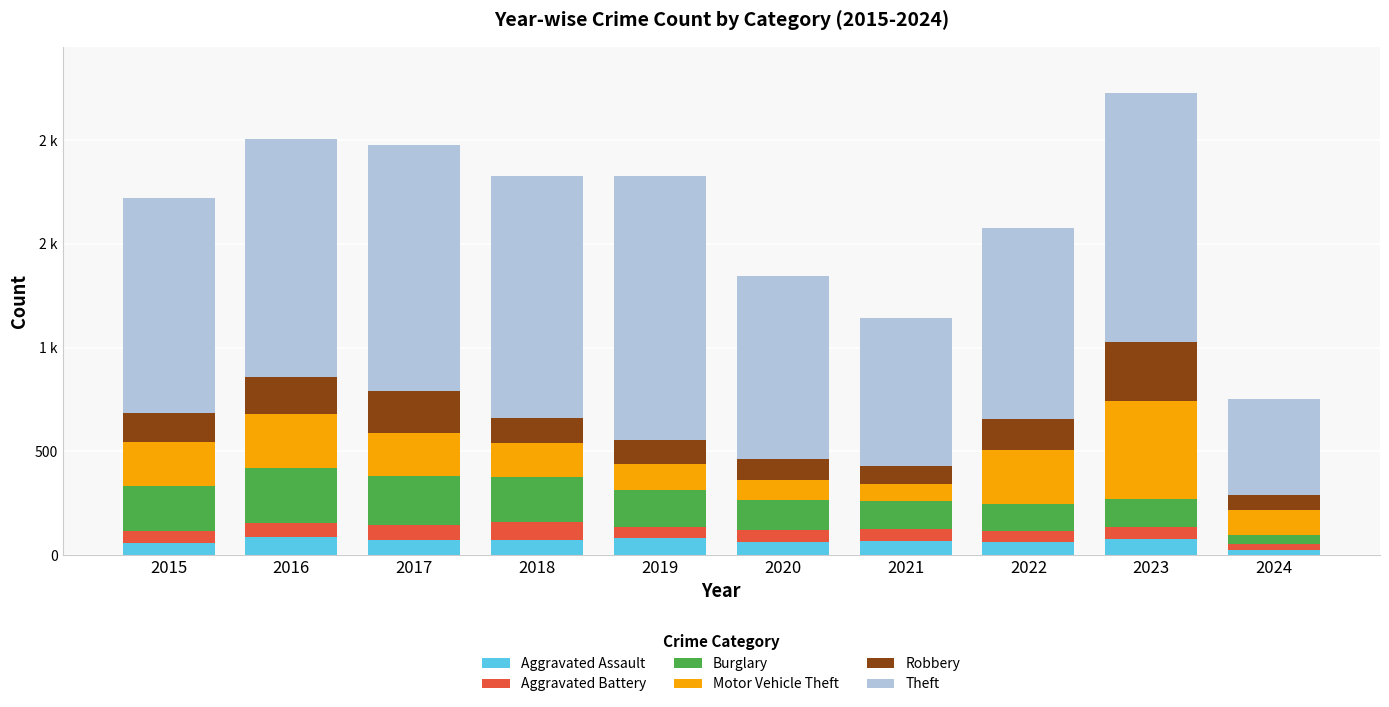

What are all the series names shown in the legend?

Aggravated Assault, Aggravated Battery, Burglary, Motor Vehicle Theft, Robbery, Theft